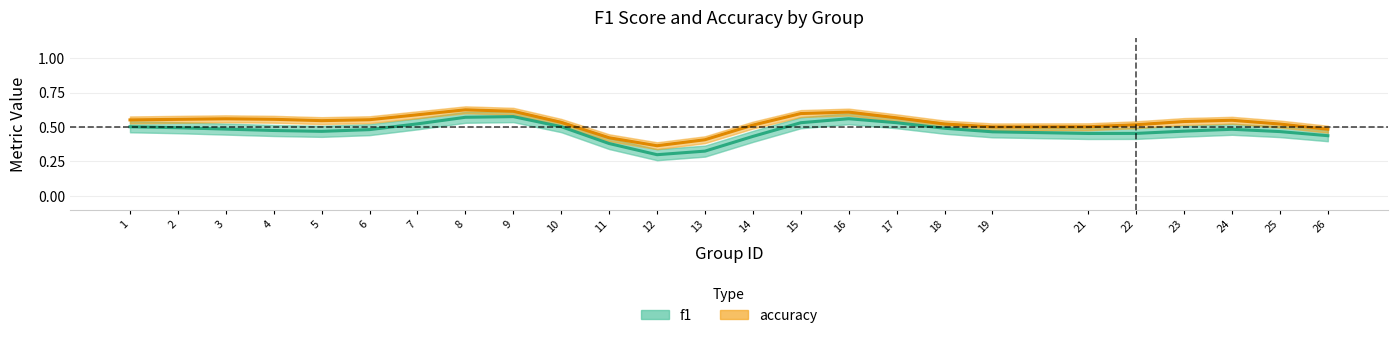

Reading left to right, what are all the values shown in this chart?

f1: 1=0.5	2=0.5	3=0.5	4=0.5	5=0.5	6=0.5	7=0.5	8=0.6	9=0.6	10=0.5	11=0.4	12=0.3	13=0.3	14=0.4	15=0.5	16=0.6	17=0.5	18=0.5	19=0.5	21=0.5	22=0.5	23=0.5	24=0.5	25=0.5	26=0.4
accuracy: 1=0.6	2=0.6	3=0.6	4=0.6	5=0.5	6=0.6	7=0.6	8=0.6	9=0.6	10=0.5	11=0.4	12=0.4	13=0.4	14=0.5	15=0.6	16=0.6	17=0.6	18=0.5	19=0.5	21=0.5	22=0.5	23=0.5	24=0.5	25=0.5	26=0.5